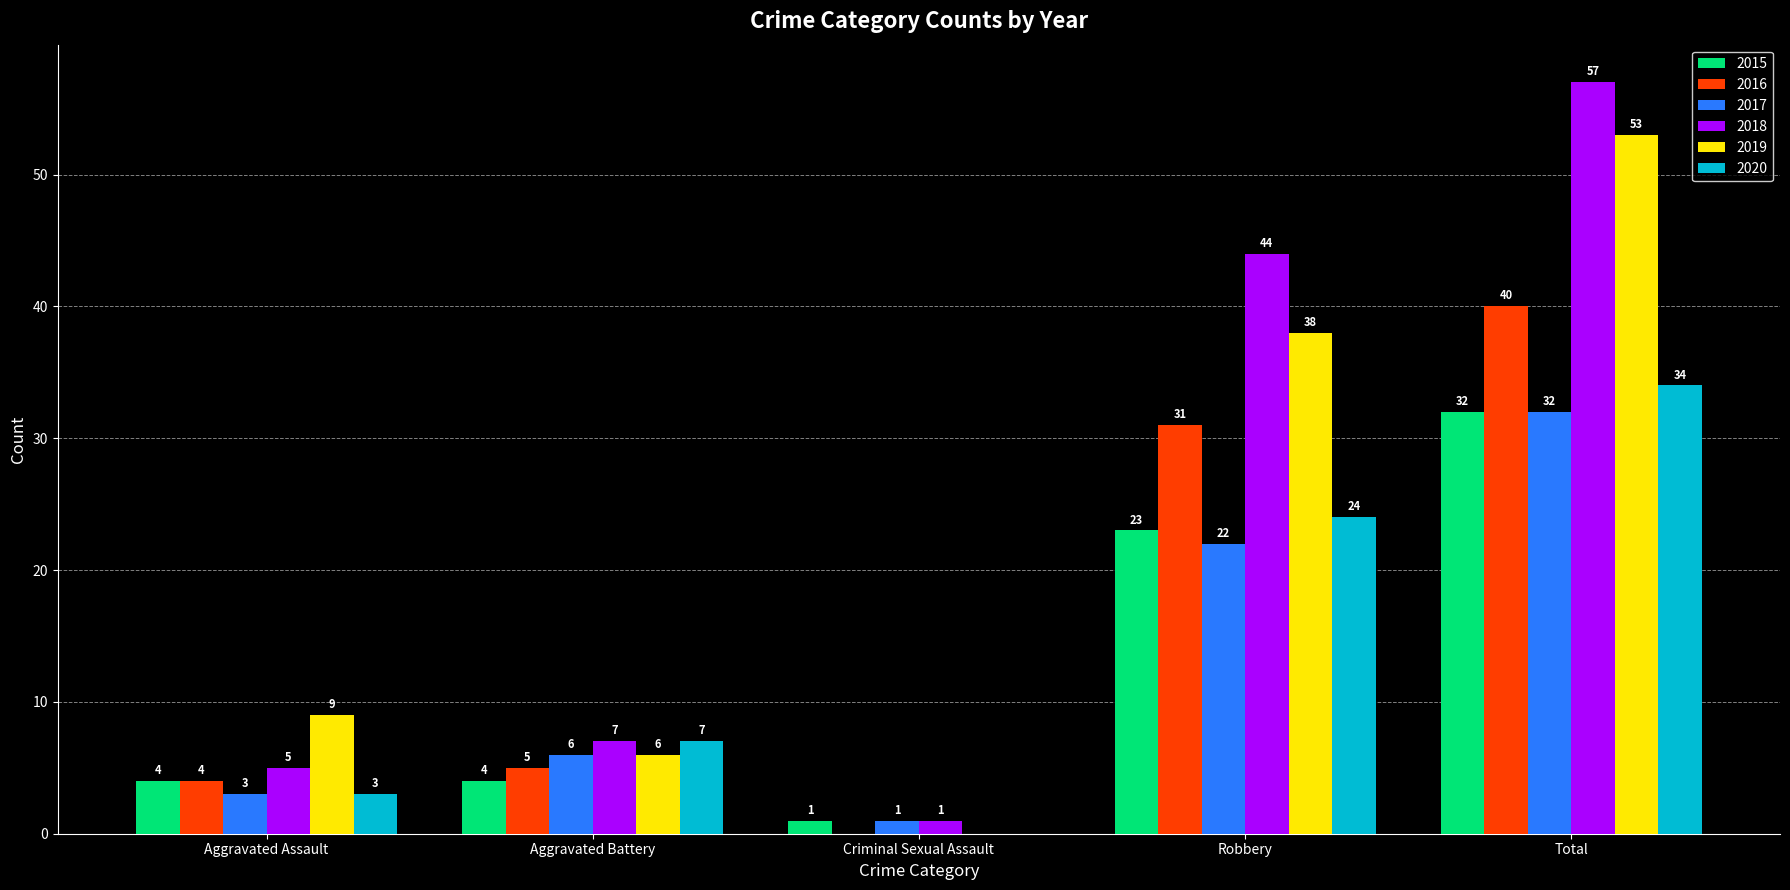

What is the sum of all 2018 values?

114